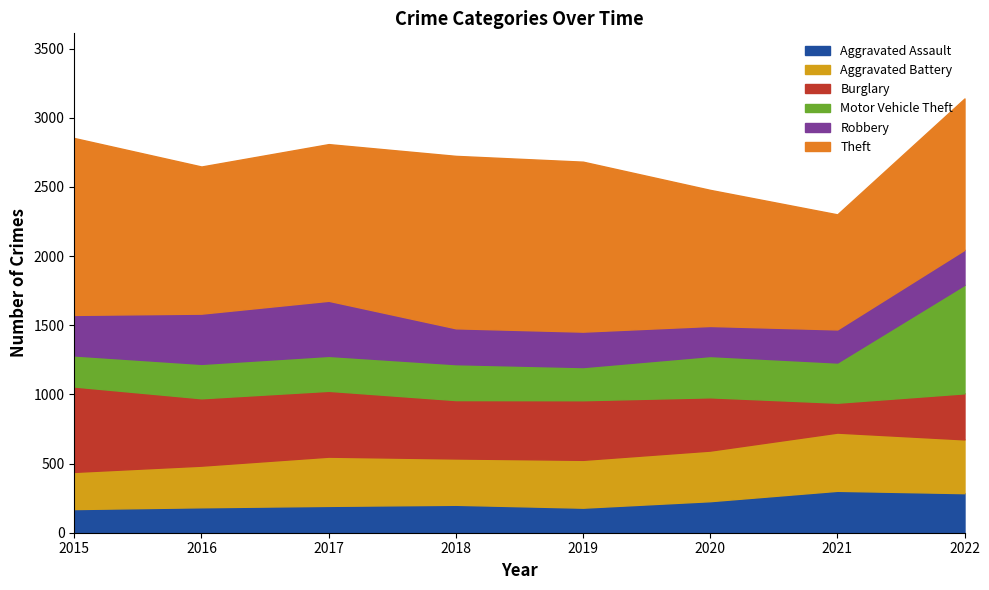

The Robbery series shows 256 at 2019. True or false?

True